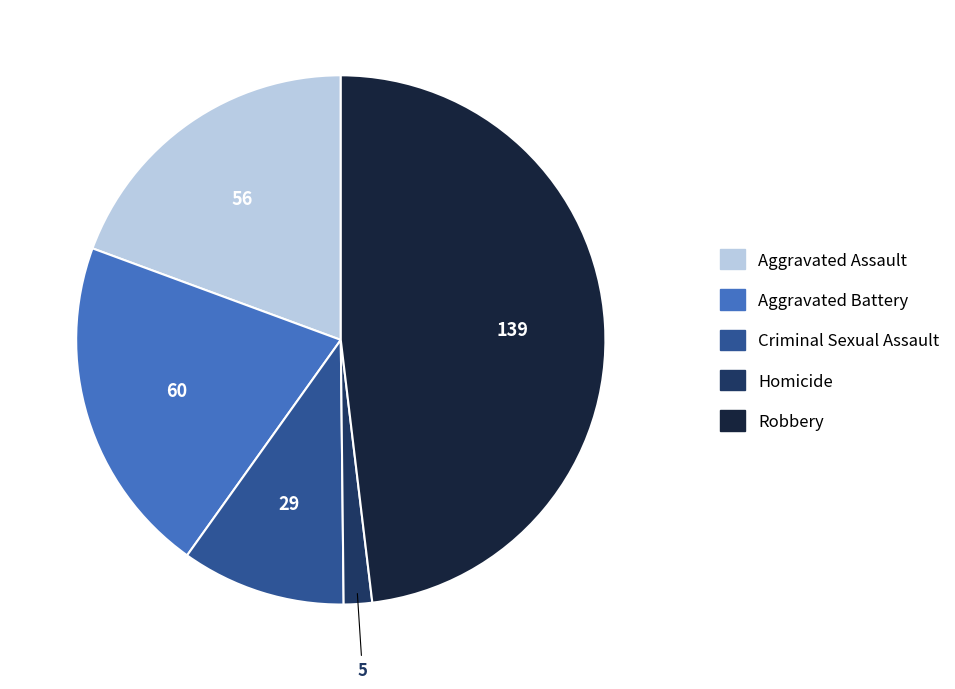

Approximately how many times larger is the value at Aggravated Battery compared to Criminal Sexual Assault?

2.1